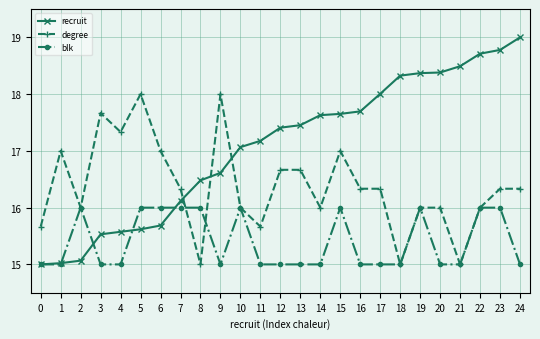

Reading left to right, extract all data points from this chart.

recruit: 0=15.0	1=15.0	2=15.1	3=15.5	4=15.6	5=15.6	6=15.7	7=16.1	8=16.5	9=16.6	10=17.1	11=17.2	12=17.4	13=17.5	14=17.6	15=17.7	16=17.7	17=18.0	18=18.3	19=18.4	20=18.4	21=18.5	22=18.7	23=18.8	24=19.0
degree: 0=15.7	1=17.0	2=16.0	3=17.7	4=17.3	5=18.0	6=17.0	7=16.3	8=15.0	9=18.0	10=16.0	11=15.7	12=16.7	13=16.7	14=16.0	15=17.0	16=16.3	17=16.3	18=15.0	19=16.0	20=16.0	21=15.0	22=16.0	23=16.3	24=16.3
blk: 0=15.0	1=15.0	2=16.0	3=15.0	4=15.0	5=16.0	6=16.0	7=16.0	8=16.0	9=15.0	10=16.0	11=15.0	12=15.0	13=15.0	14=15.0	15=16.0	16=15.0	17=15.0	18=15.0	19=16.0	20=15.0	21=15.0	22=16.0	23=16.0	24=15.0